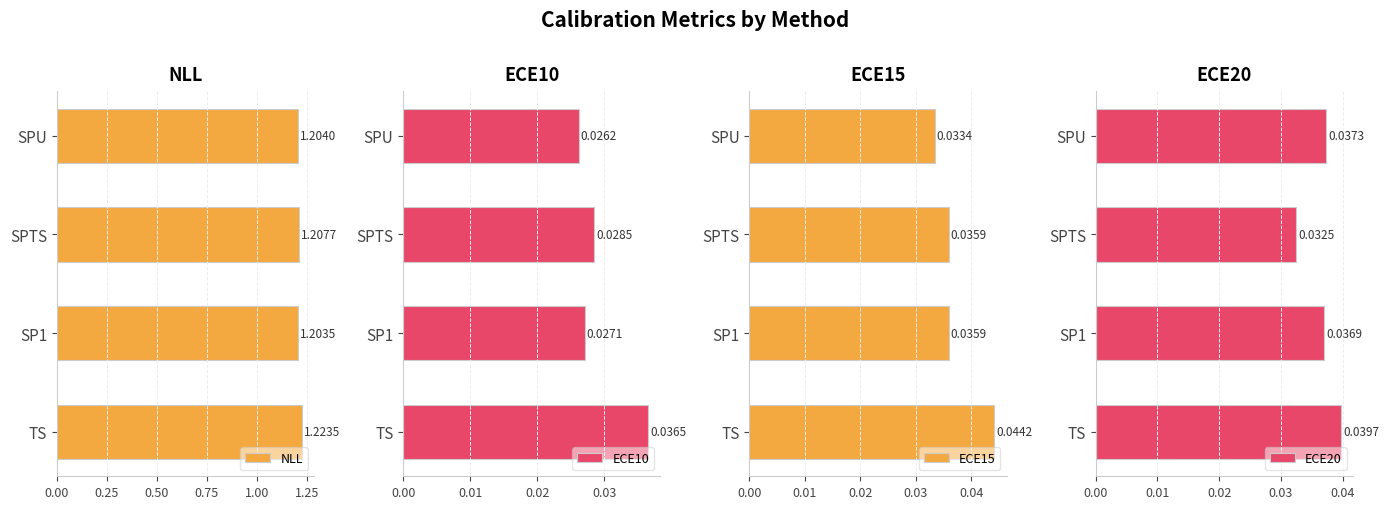

List the labels in order of NLL value, smallest first.

SP1, SPU, SPTS, TS